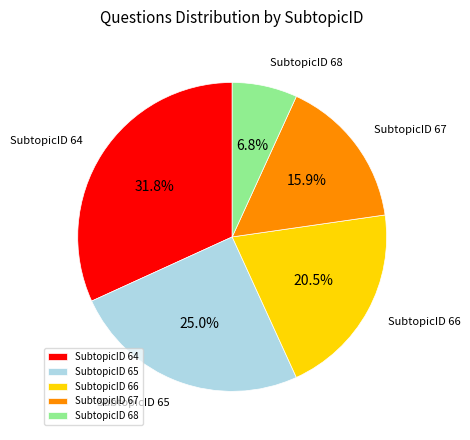

How many segments does this pie chart have?

5